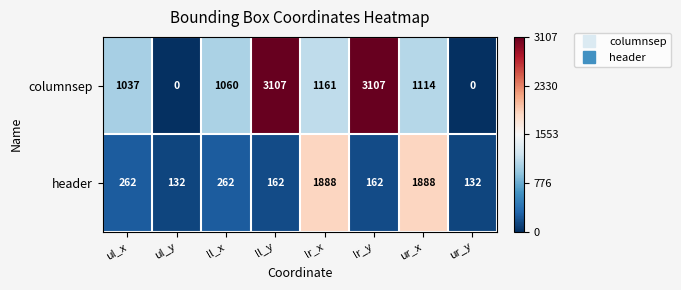

What value does the header series have at ll_x, to the nearest 50?

250